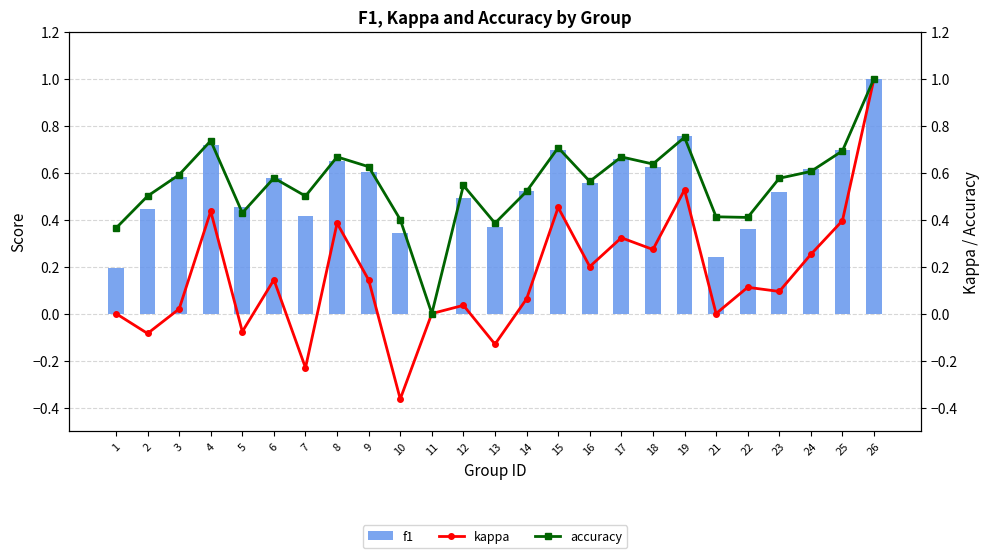

At which category does the chart reach its minimum across all series?

10